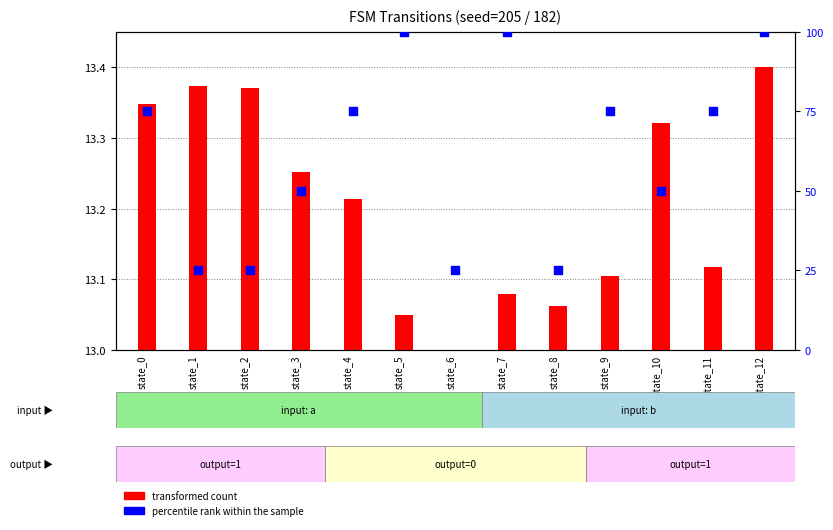

What are all the series names shown in the legend?

transformed count, percentile rank within the sample